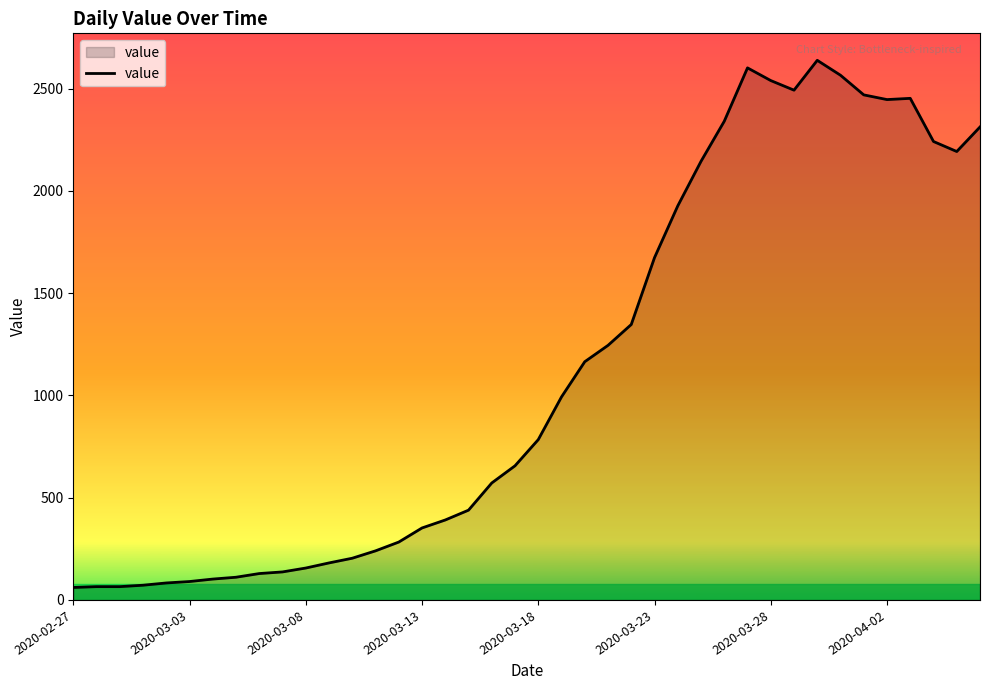

What is the smallest value displayed?

61